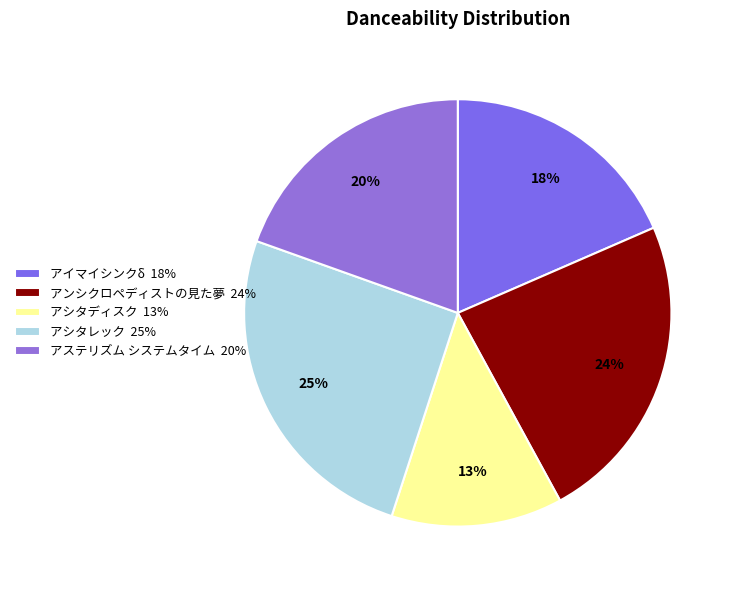

Rank the categories by value from highest to lowest.

アシタレック, アンシクロペディストの見た夢, アステリズム システムタイム, アイマイシンクδ, アシタディスク